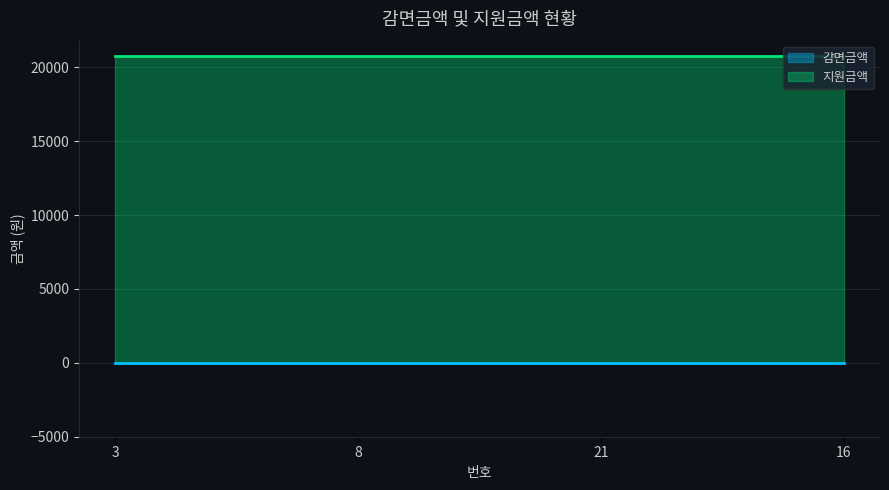

What are all the series names shown in the legend?

감면금액, 지원금액